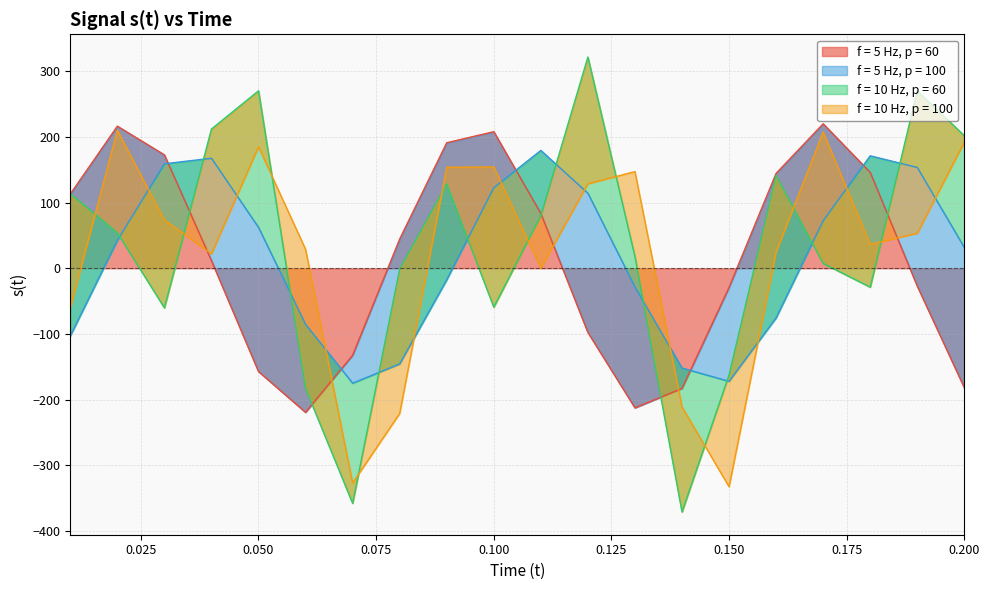

What is the label of the 19th point from the right?

0.02